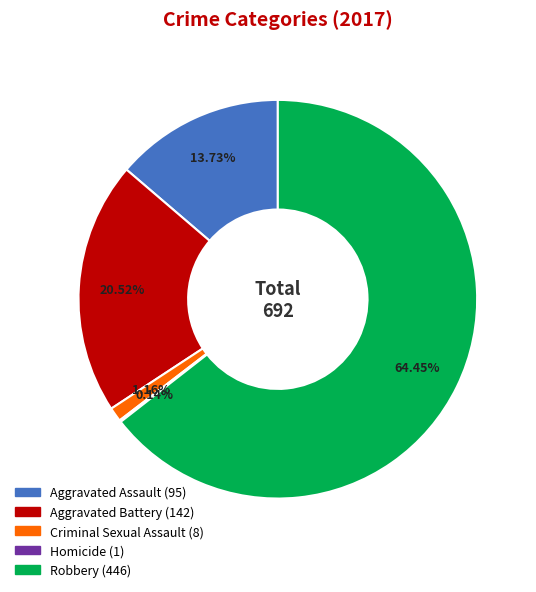

Does any single category account for the majority?

Yes